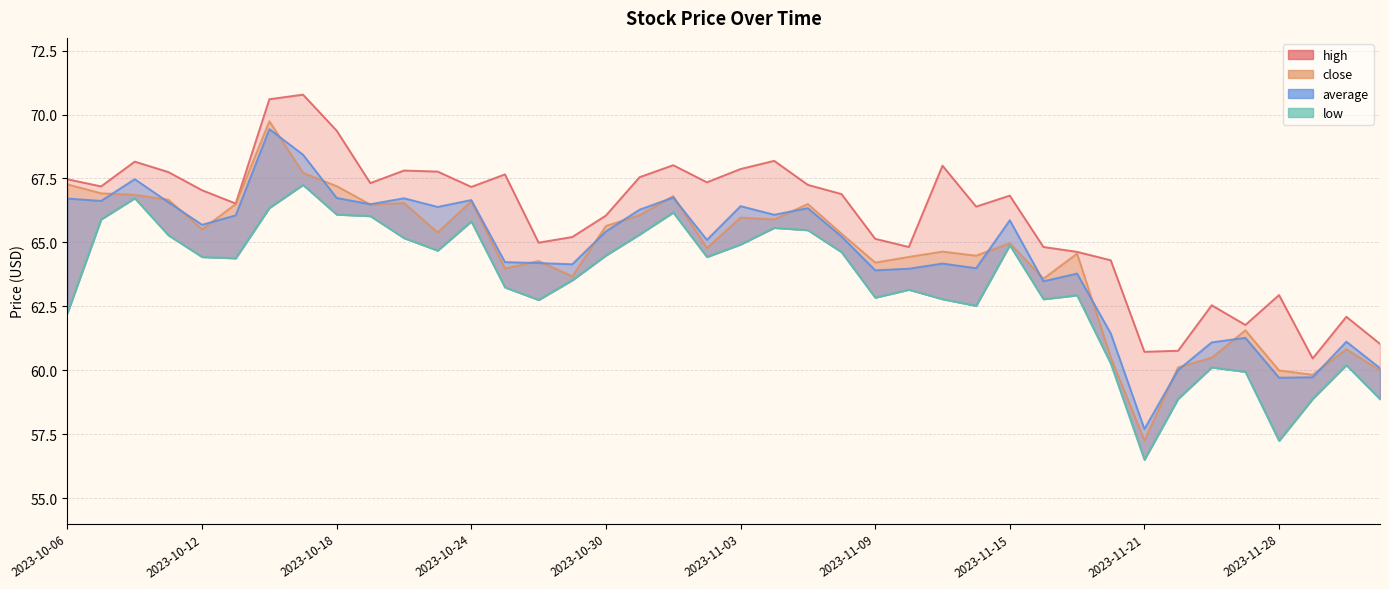

Is it true that low equals 58.9 at 2023-12-01?

True